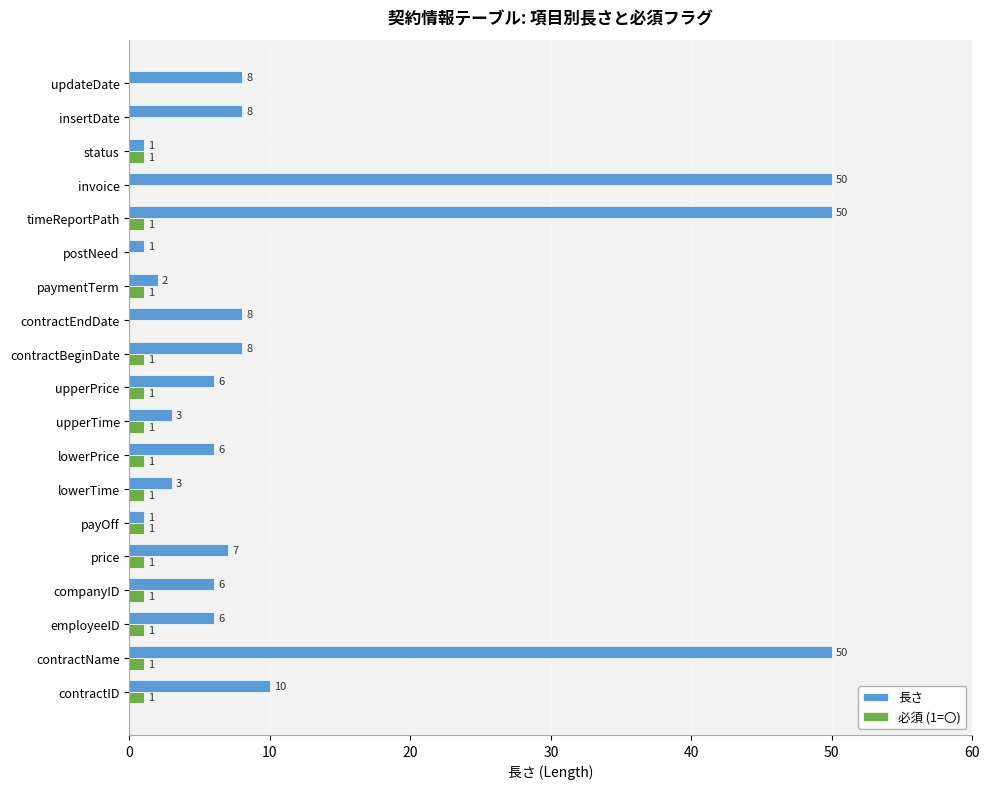

What is the maximum value for 長さ?

50